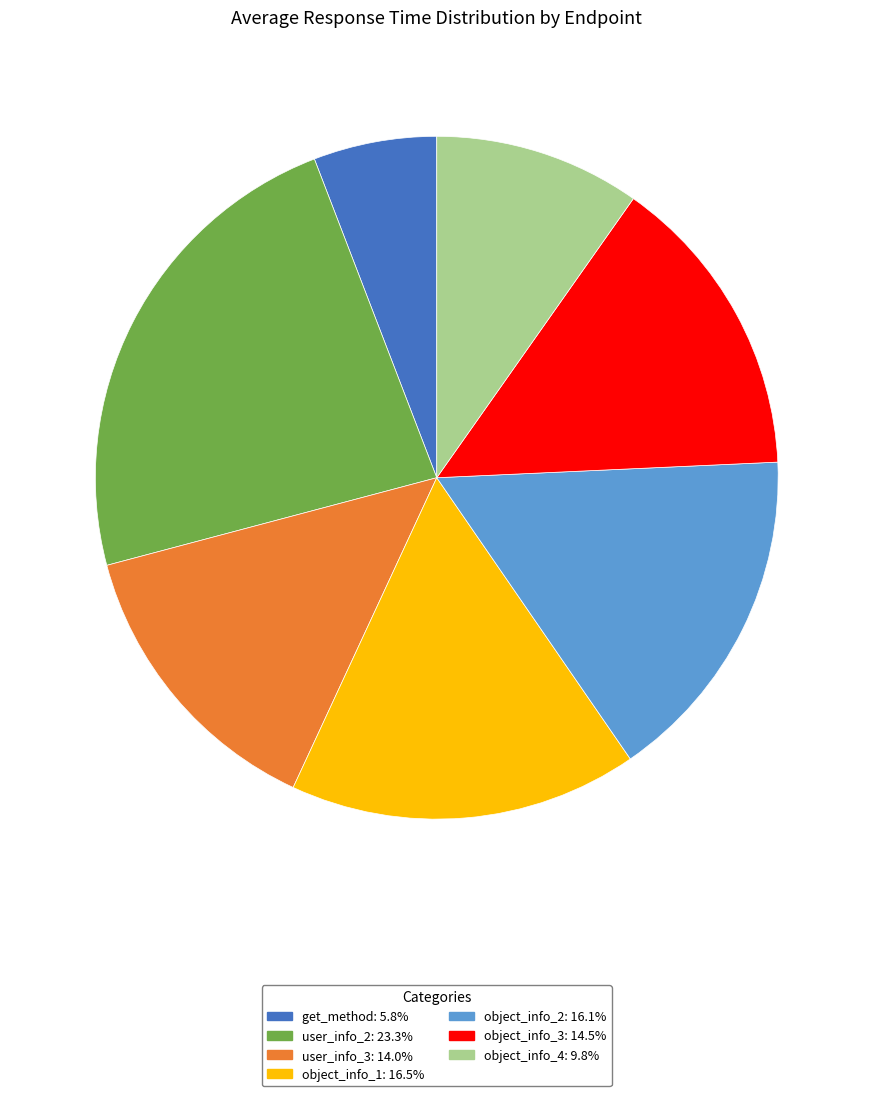

Which has a higher value, object_info_2 or get_method?

object_info_2